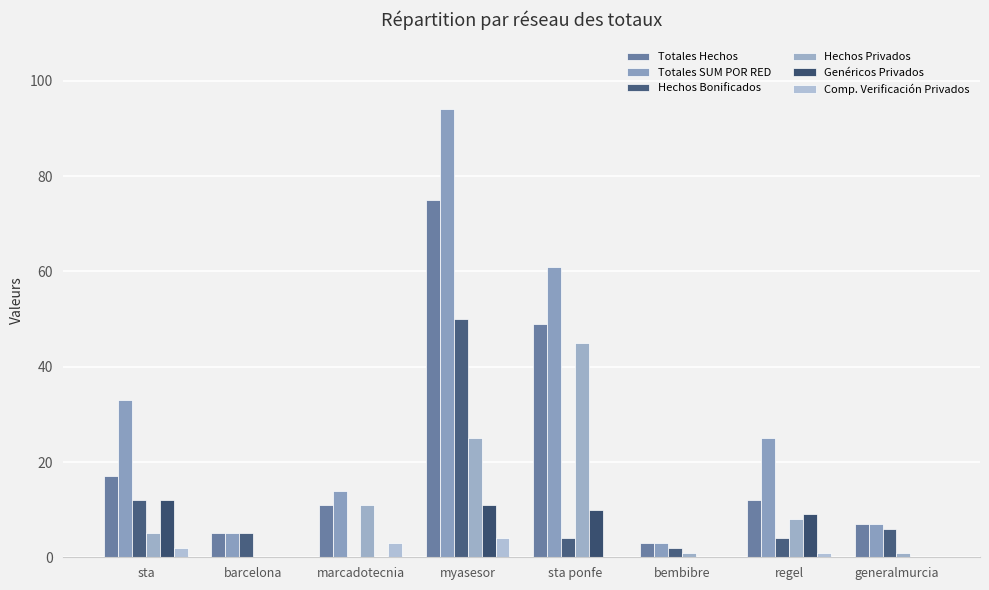

What are all the series names shown in the legend?

Totales Hechos, Totales SUM POR RED, Hechos Bonificados, Hechos Privados, Genéricos Privados, Comp. Verificación Privados